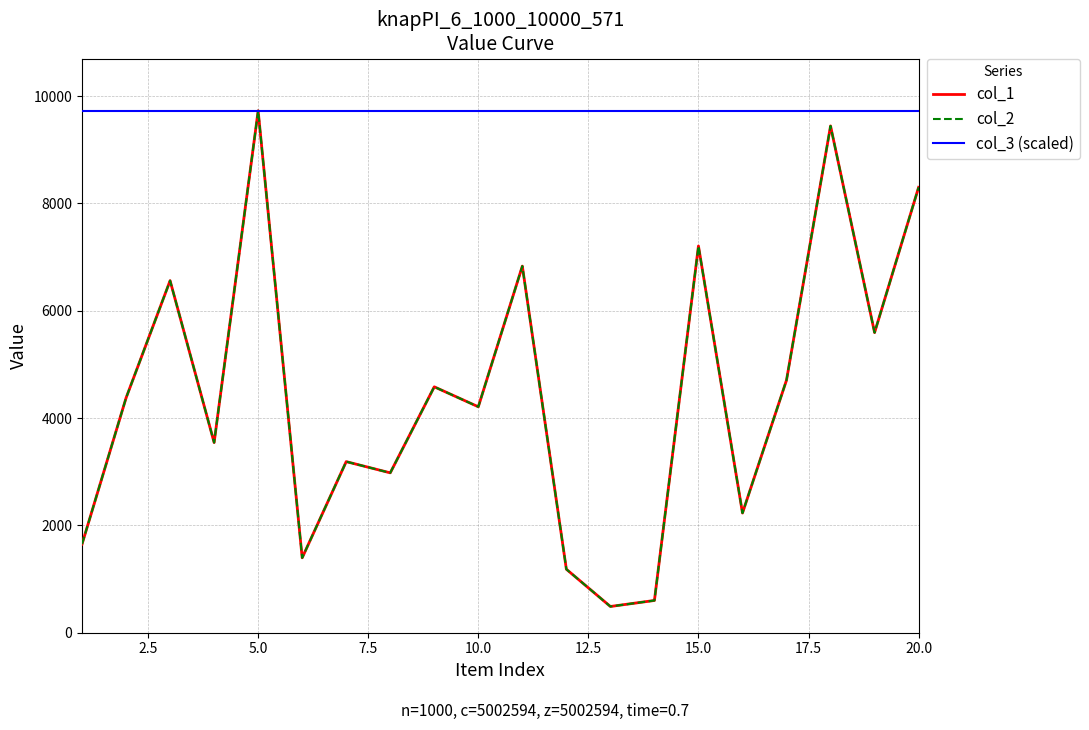

True or false: col_2 and col_1 intersect in this chart.

False